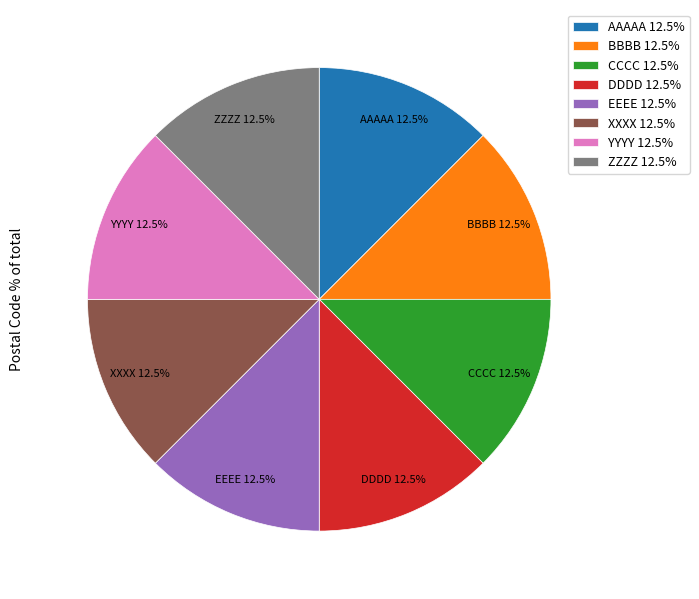

Approximately how many times larger is the value at ZZZZ 12.5% compared to AAAAA 12.5%?

1.0